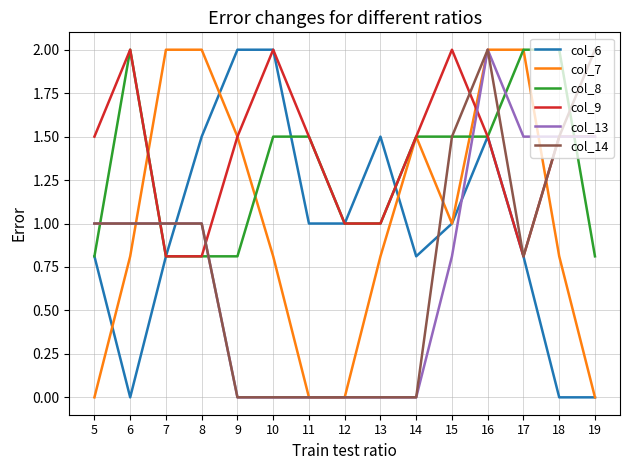

The col_9 series shows 1.0 at 13. True or false?

True